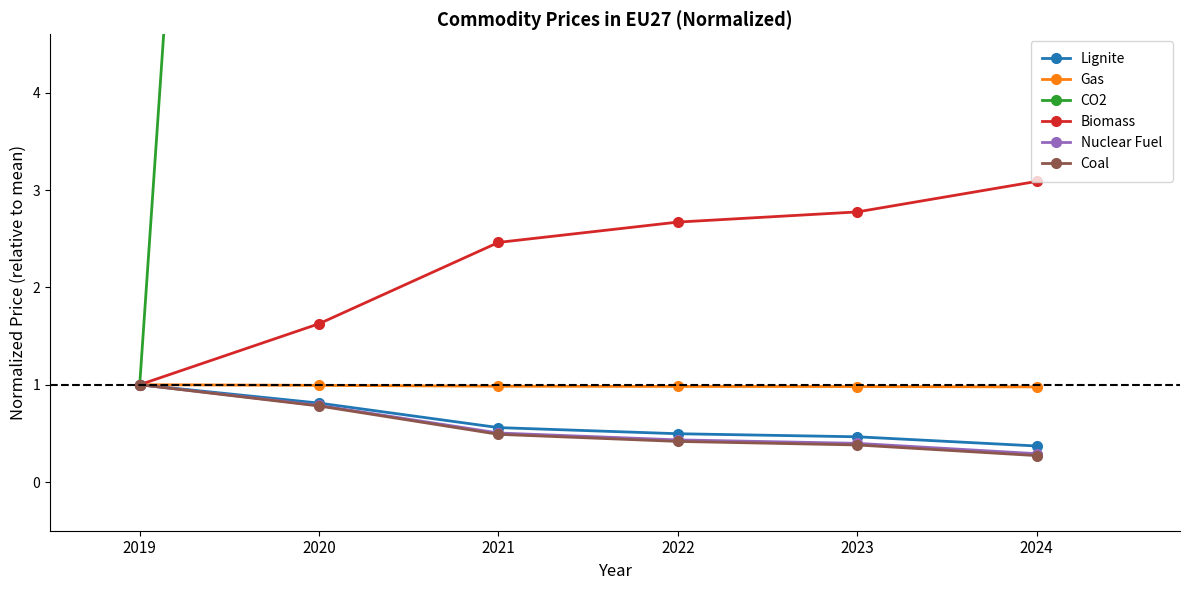

True or false: Nuclear Fuel and Coal cross at least once.

False